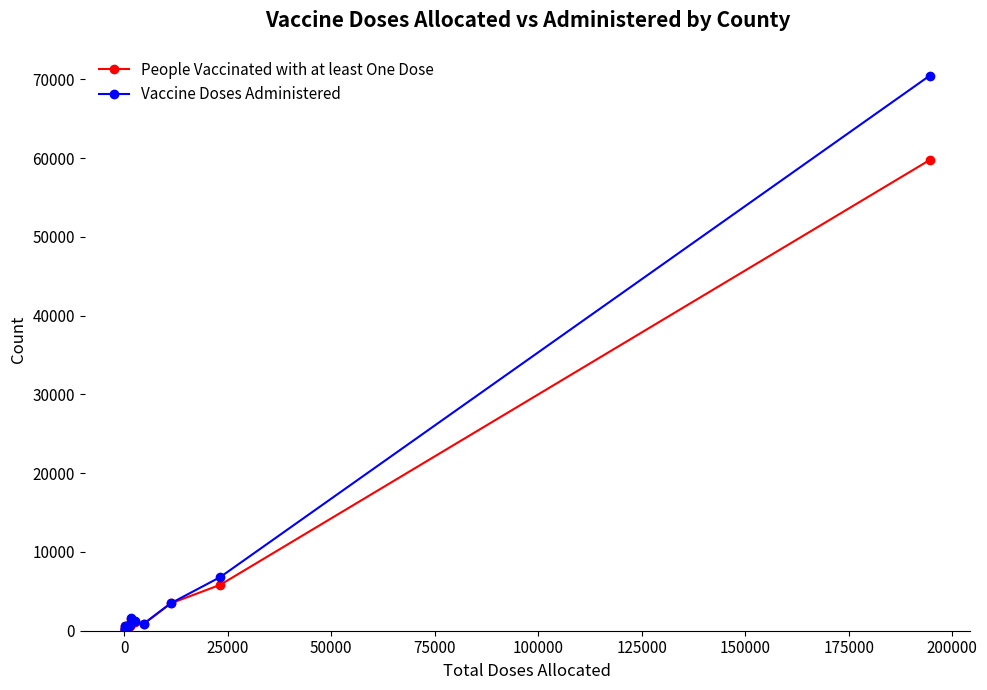

List the series in order of their overall mean, highest first.

Vaccine Doses Administered, People Vaccinated with at least One Dose